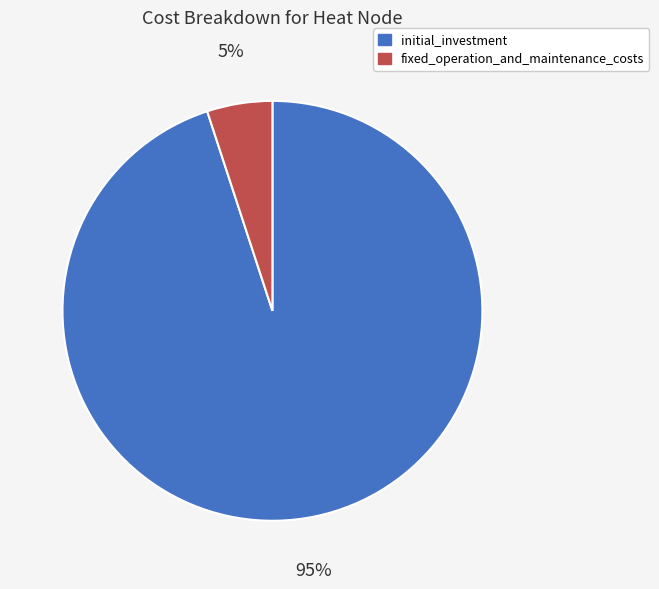

Which slice represents more than half of the pie?

initial_investment